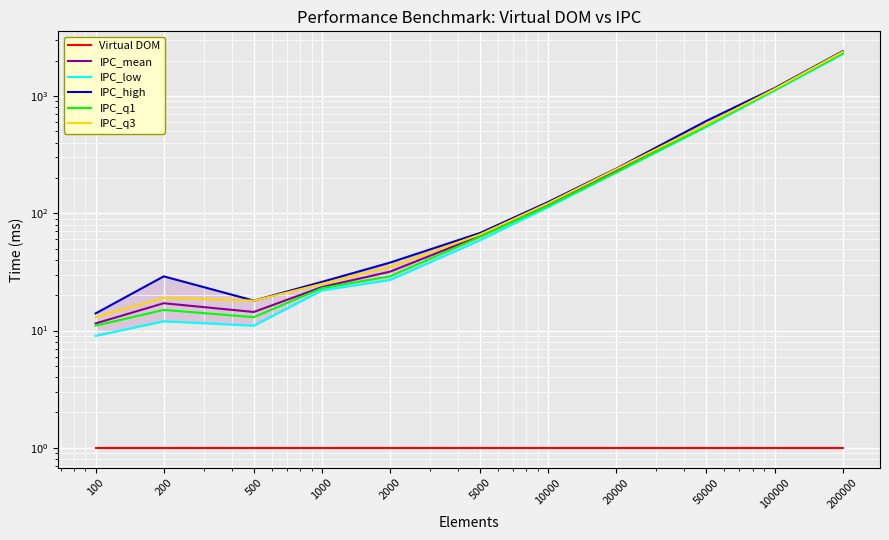

At which category is the sum across all series the highest?

200000